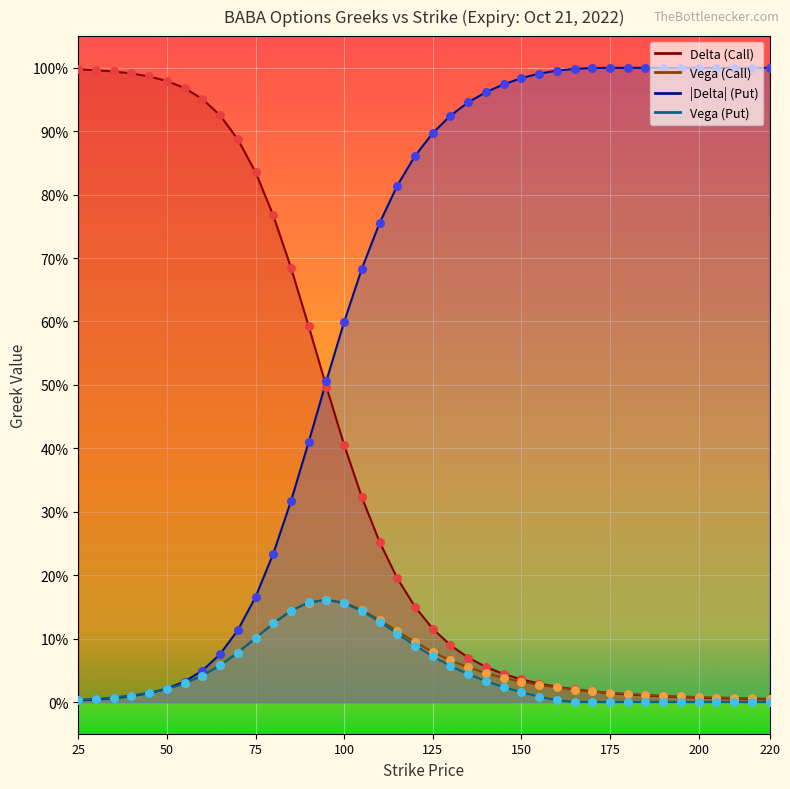

Which series has the largest total across all categories?

delta_P